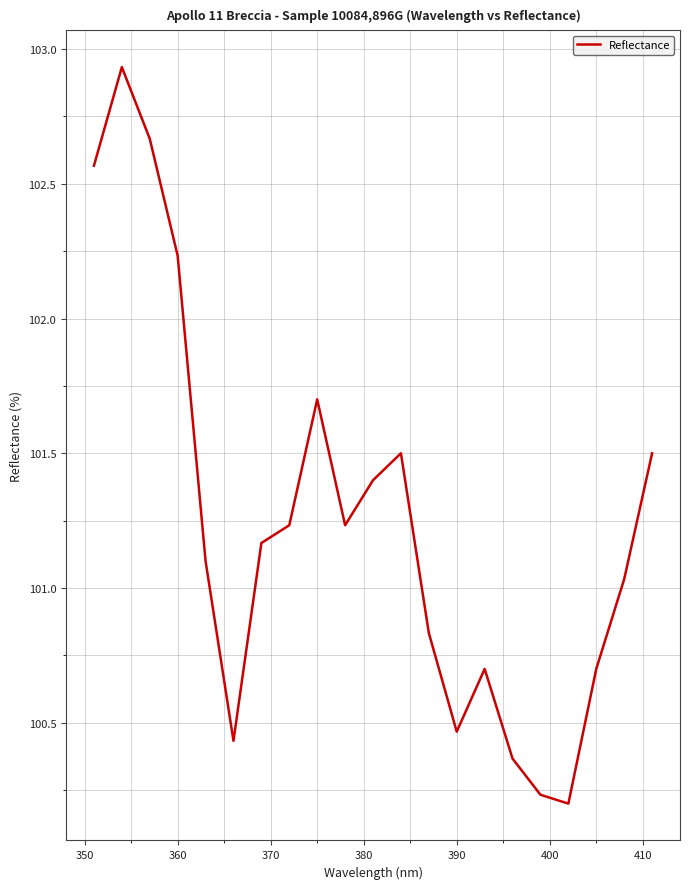

How many lines are shown in the chart?

1